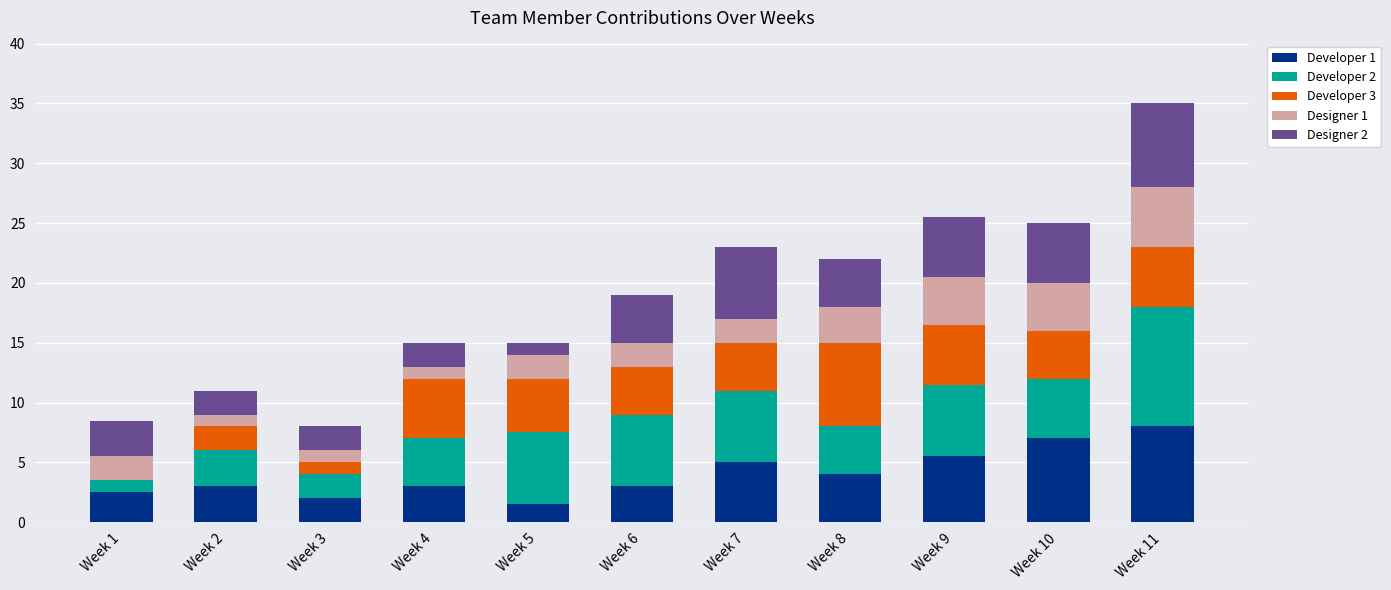

What is the total value across all series at Week 2?

11.0